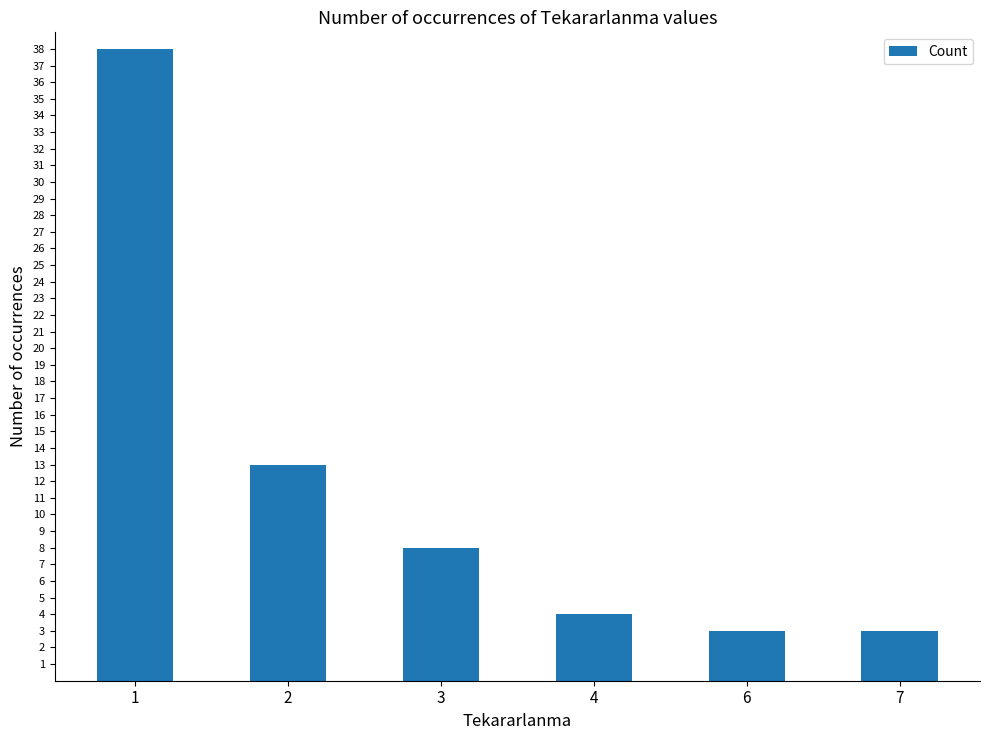

At which label does the data first exceed 8?

1